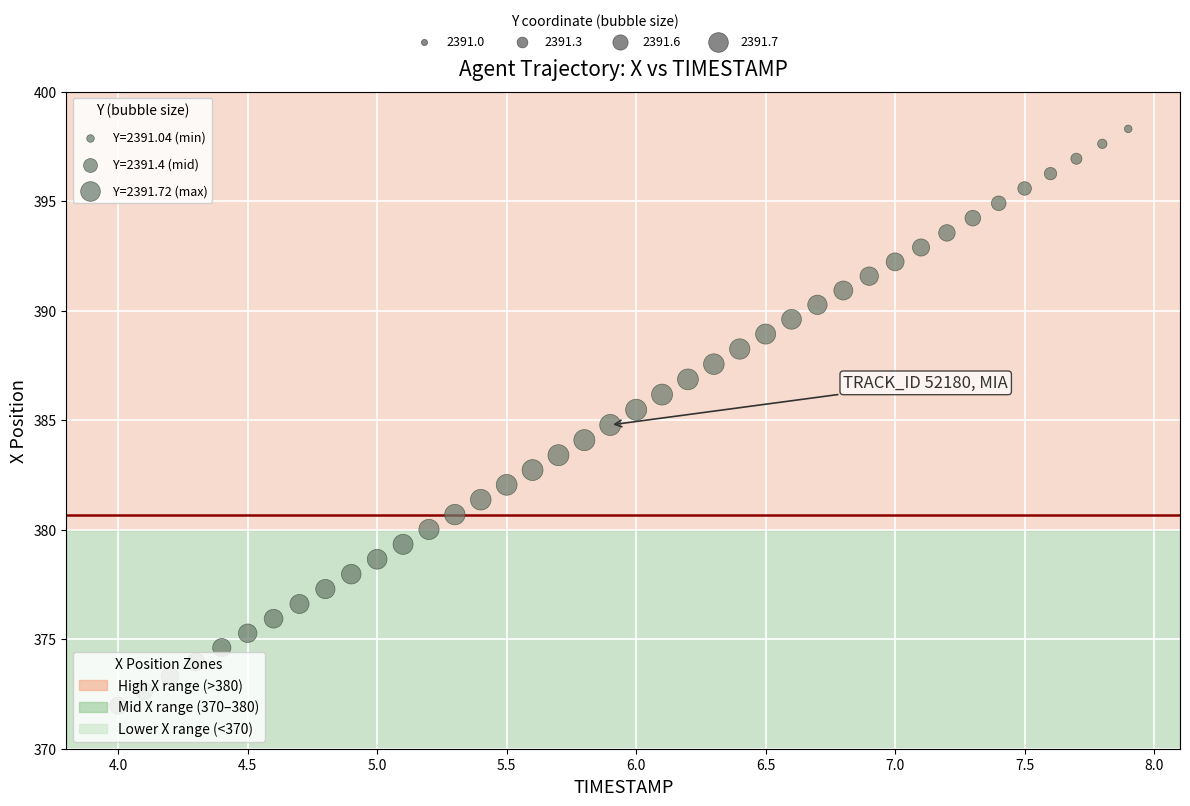

What is the range of X values (max minus min)?

3.9